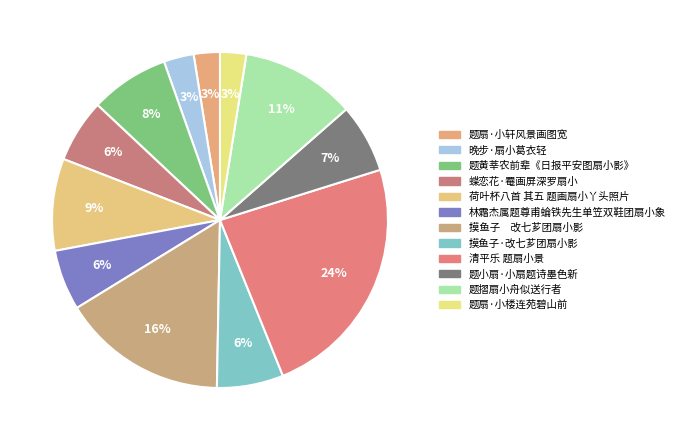

Rank the categories by value from lowest to highest.

题扇·小轩风景画图宽, 题扇·小楼连苑碧山前, 晚步·扇小葛衣轻, 林霜杰属题尊甫蜦铁先生单笠双鞋团扇小象, 蝶恋花·罨画屏深罗扇小, 摸鱼子·改七芗团扇小影, 题小扇·小扇题诗墨色新, 题黄莘农前辈《日报平安图扇小影》, 荷叶杯八首 其五 题画扇小丫头照片, 题摺扇小舟似送行者, 摸鱼子　改七芗团扇小影, 清平乐 题扇小景